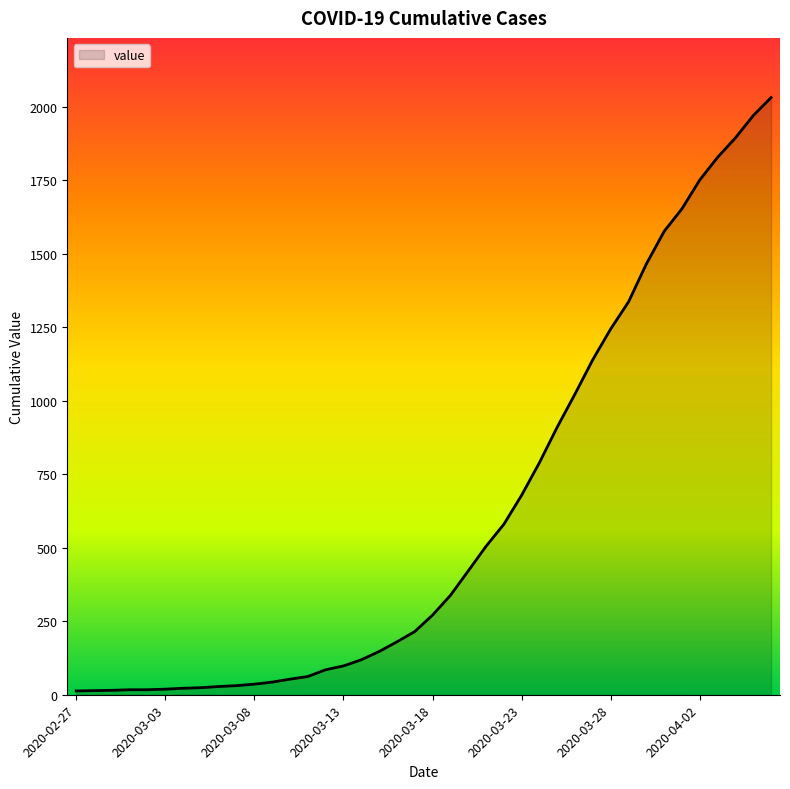

What is the maximum value shown in the chart?

2032